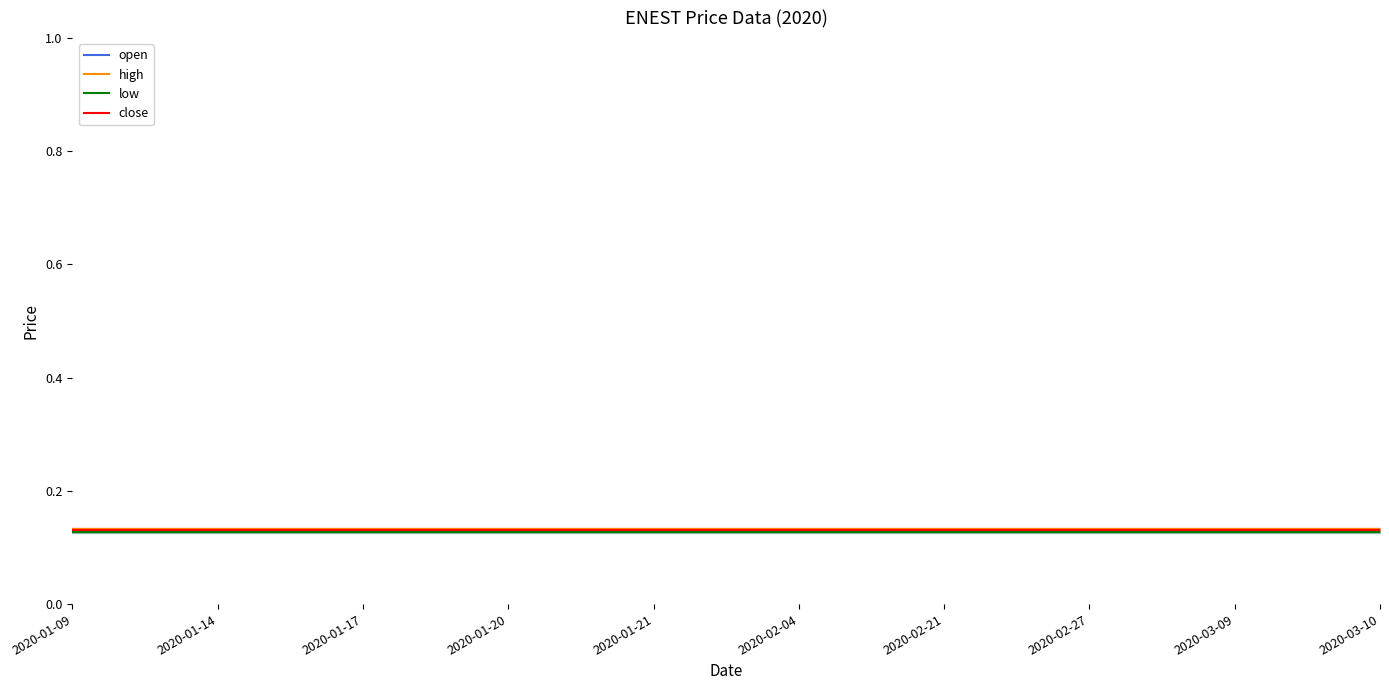

Which series has the largest range (max minus min)?

open